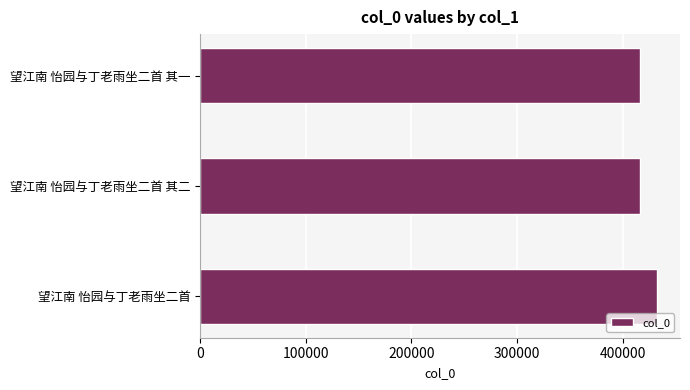

What value does the data have at 望江南 怡园与丁老雨坐二首 其一?

416767